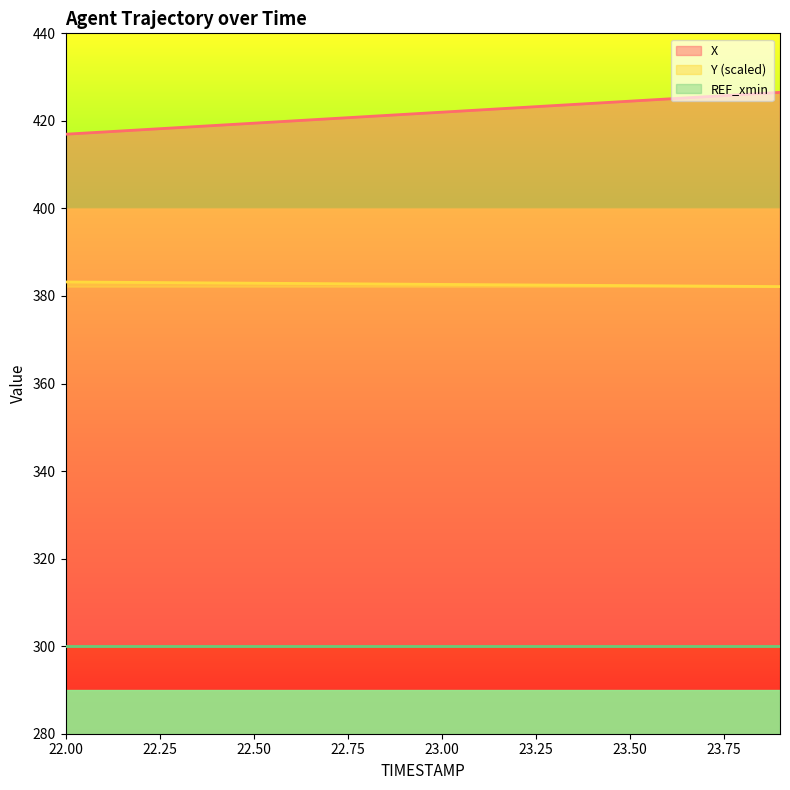

What is the difference between the second highest and minimum values in the Y series?

1.0